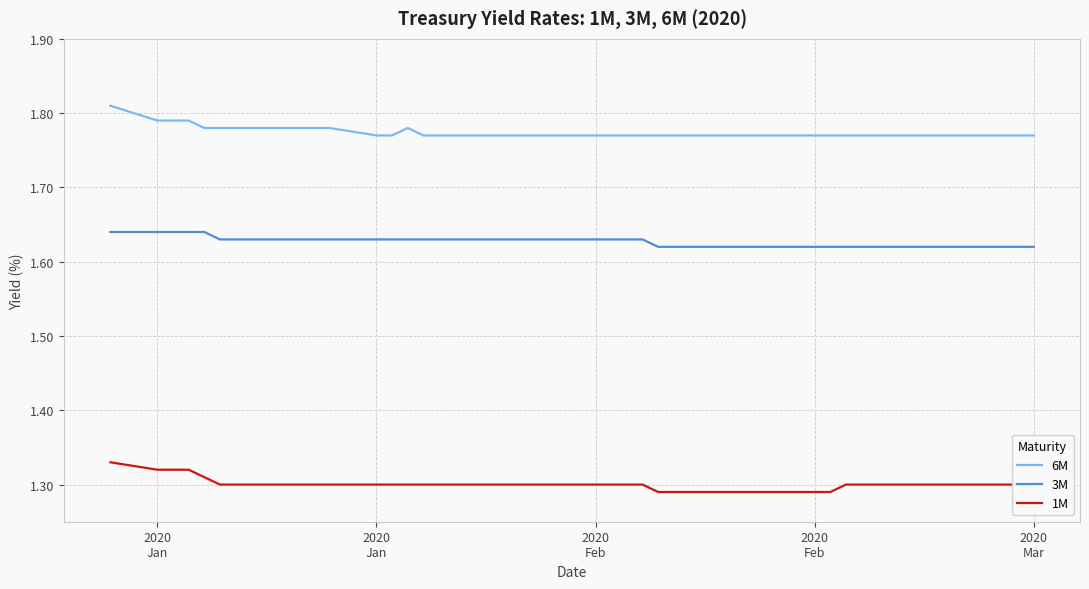

Which series has the largest total across all categories?

6M